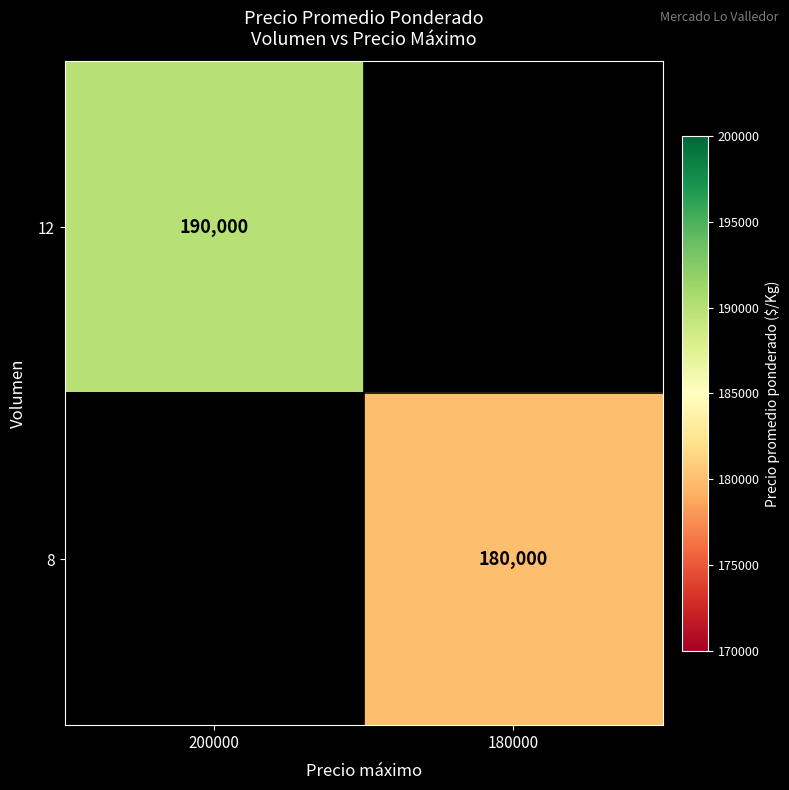

Is the value of 12 at 200000 greater than the value of 8 at 180000?

Yes